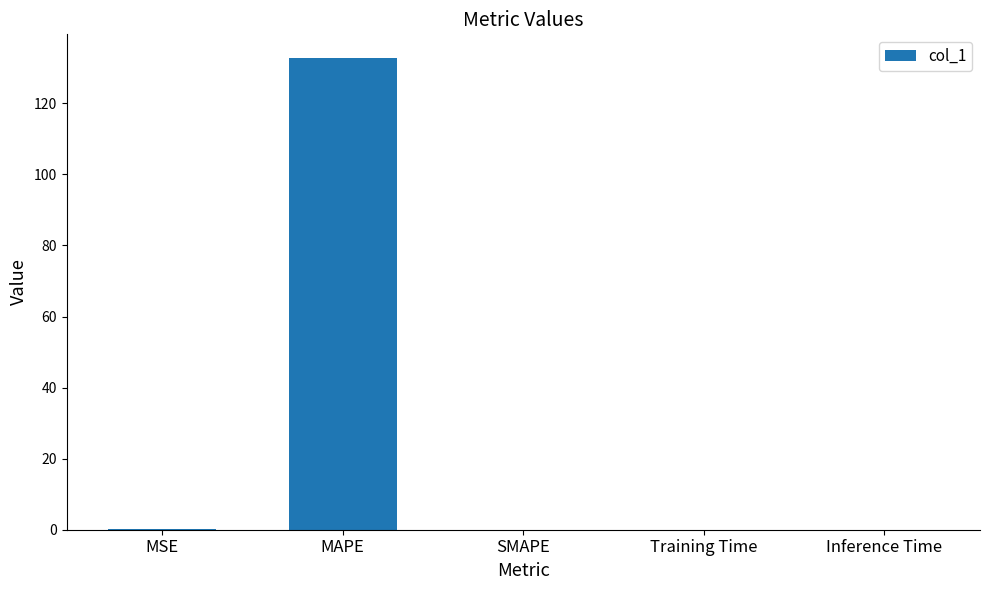

What is the maximum value shown in the chart?

132.8